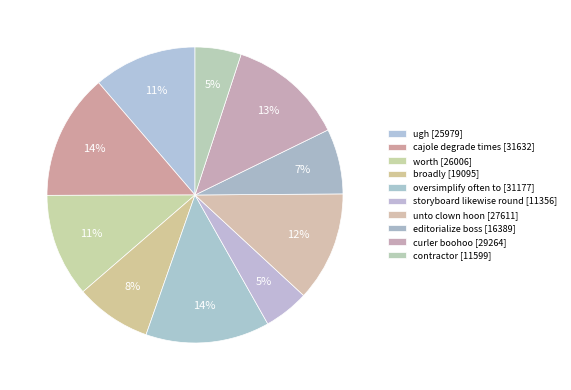

To the nearest percent, what is the difference between the largest and smallest slice percentages?

9%